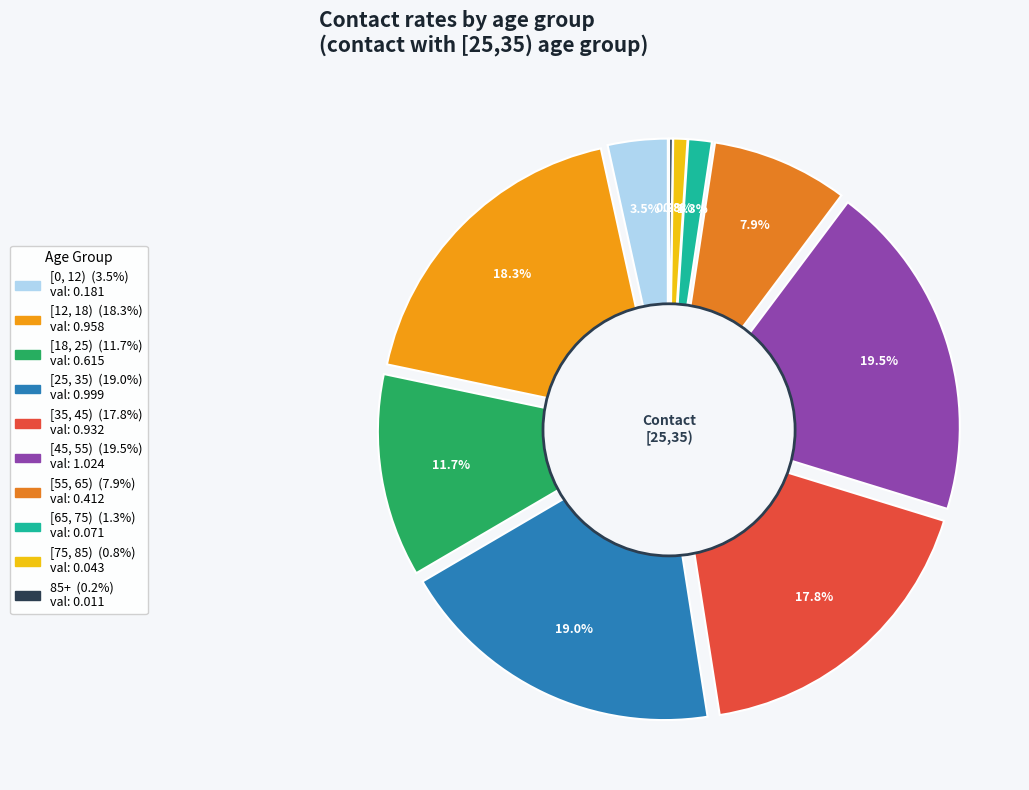

To the nearest percent, what is the difference between the [65, 75) and [45, 55) slice percentages?

18%